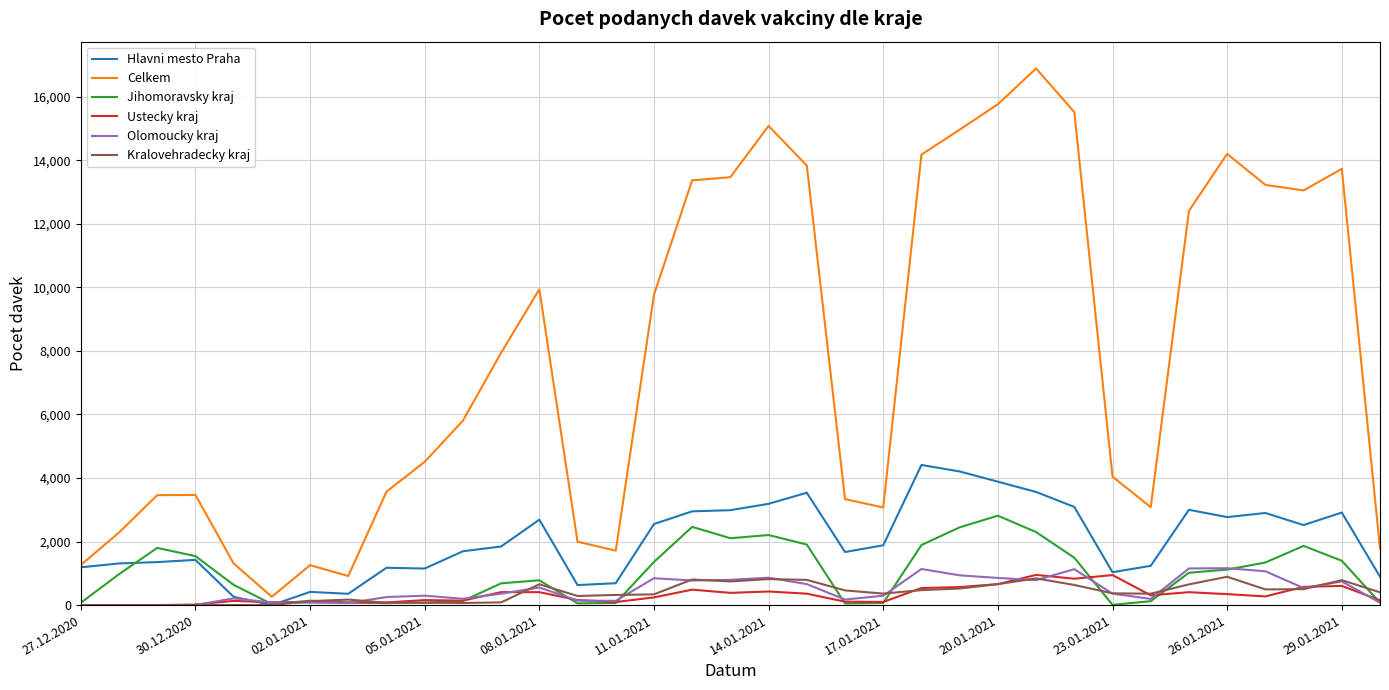

What is the maximum value for Olomoucky kraj?

1161